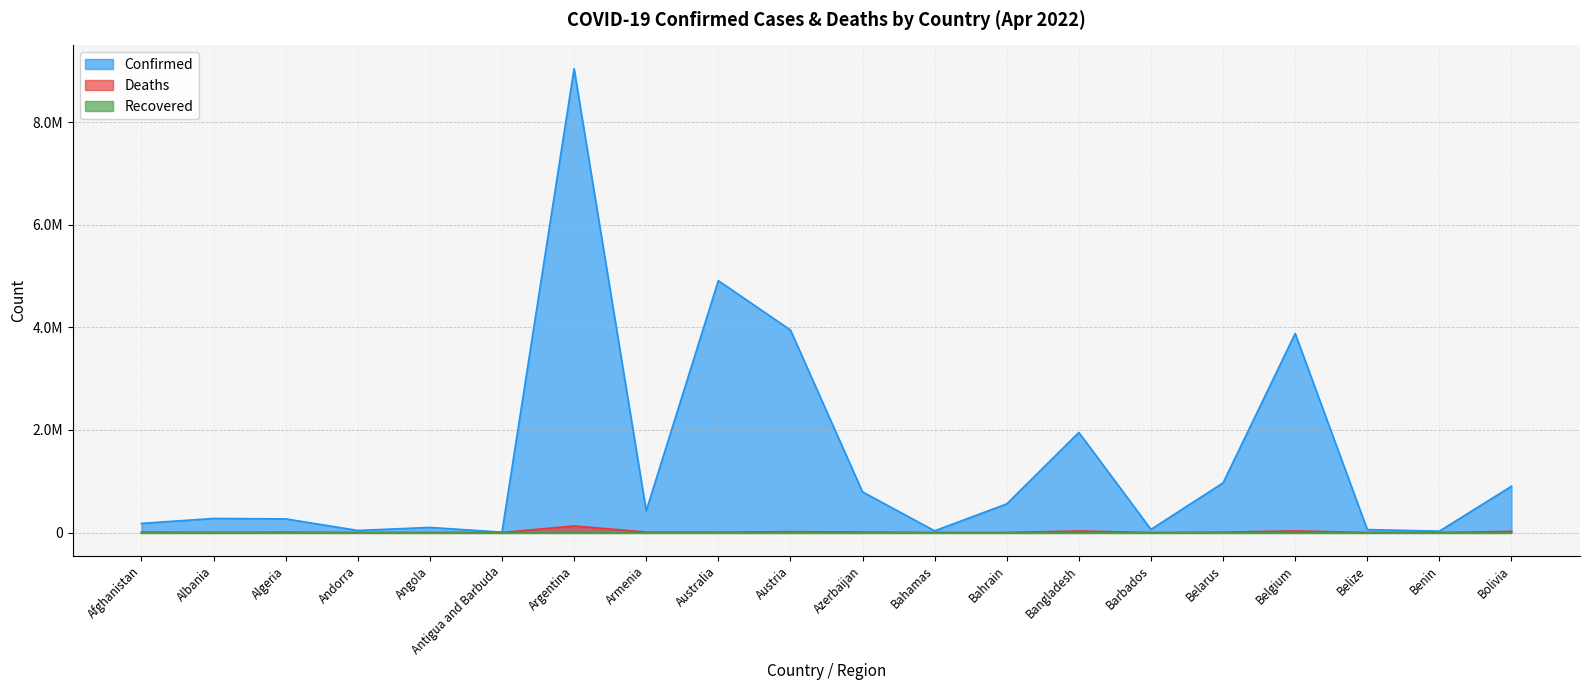

What is the value of the Confirmed point at the 7th from the left?

9047408